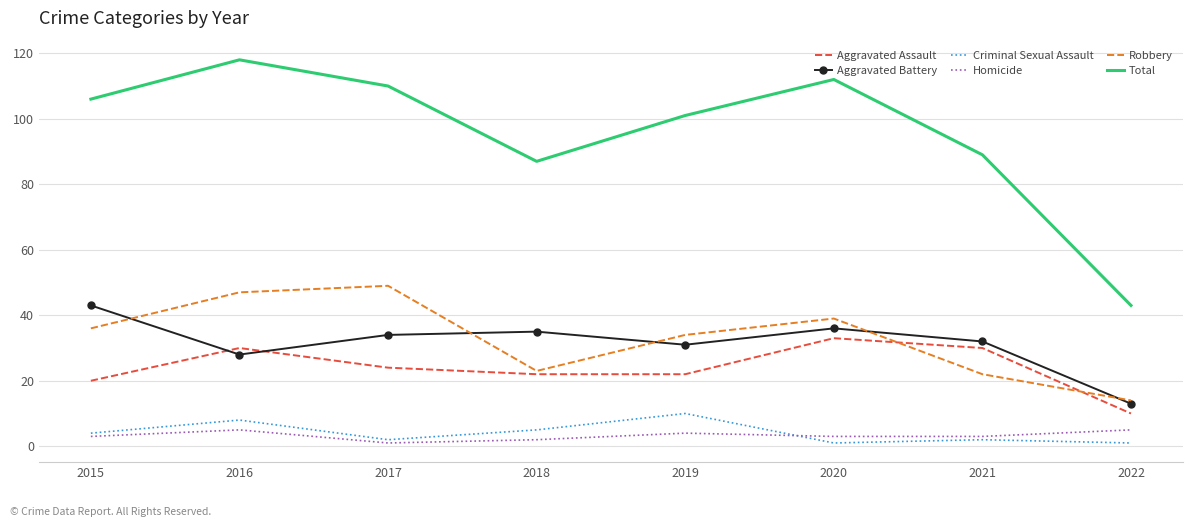

Reading left to right, extract all data points from this chart.

Aggravated Assault: 2015=20	2016=30	2017=24	2018=22	2019=22	2020=33	2021=30	2022=10
Aggravated Battery: 2015=43	2016=28	2017=34	2018=35	2019=31	2020=36	2021=32	2022=13
Criminal Sexual Assault: 2015=4	2016=8	2017=2	2018=5	2019=10	2020=1	2021=2	2022=1
Homicide: 2015=3	2016=5	2017=1	2018=2	2019=4	2020=3	2021=3	2022=5
Robbery: 2015=36	2016=47	2017=49	2018=23	2019=34	2020=39	2021=22	2022=14
Total: 2015=106	2016=118	2017=110	2018=87	2019=101	2020=112	2021=89	2022=43